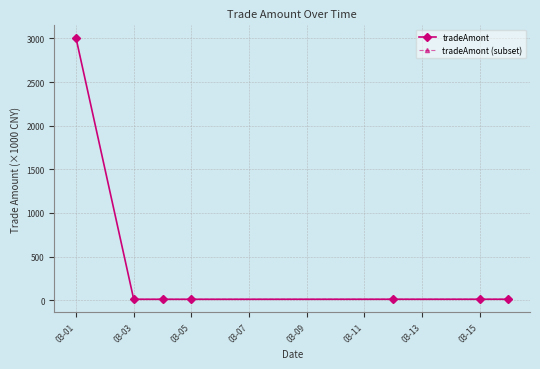

What is the value of the 1st point from the left?

3000.0